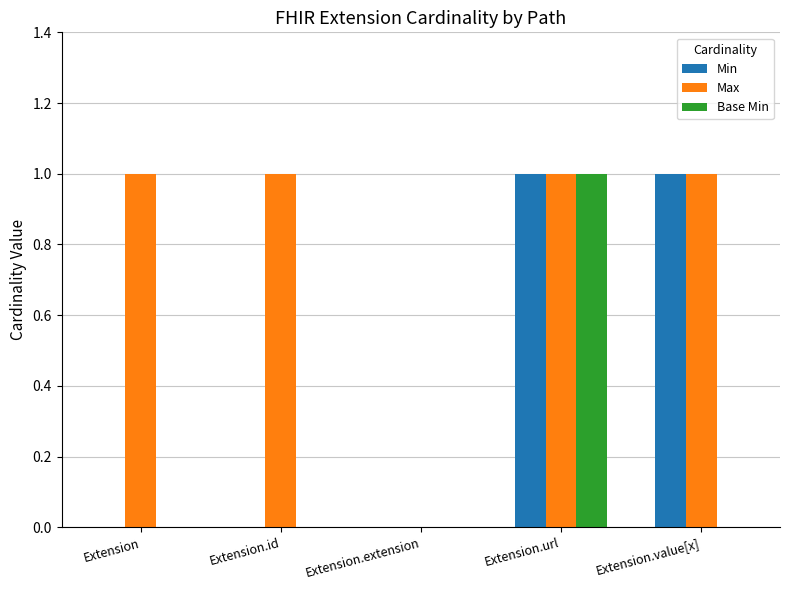

Is the value of Min at Extension.value[x] greater than the value of Max at Extension.extension?

Yes